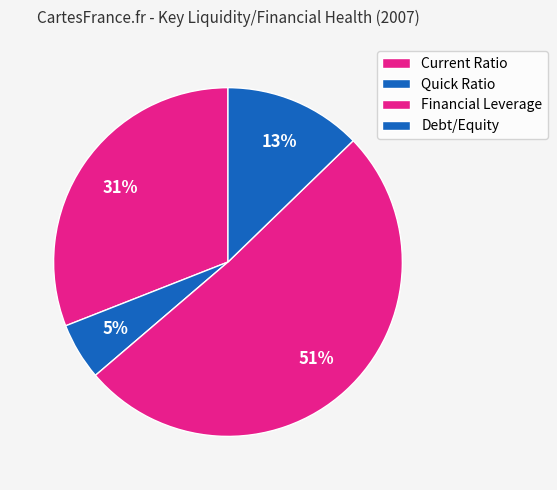

Does Financial Leverage account for over 50% of the chart?

Yes